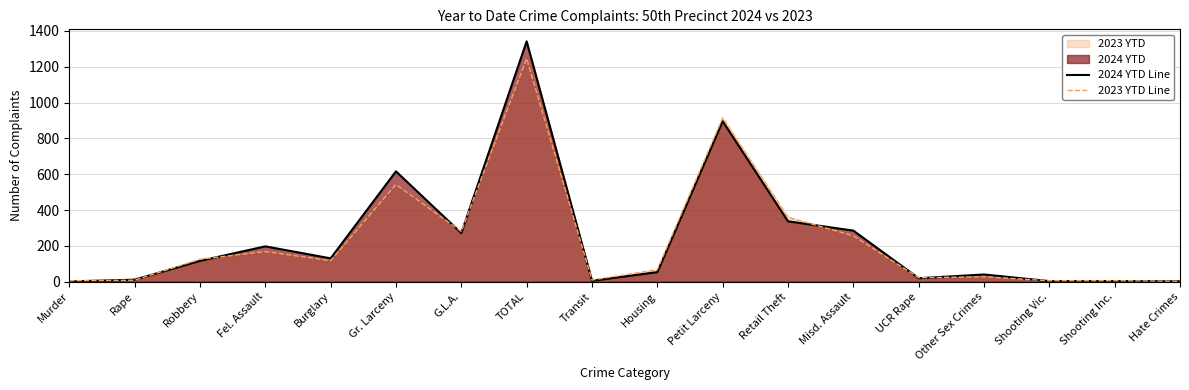

Which series ends up on top after the final intersection of 2023 YTD Line and 2024 YTD Line?

2023 YTD Line